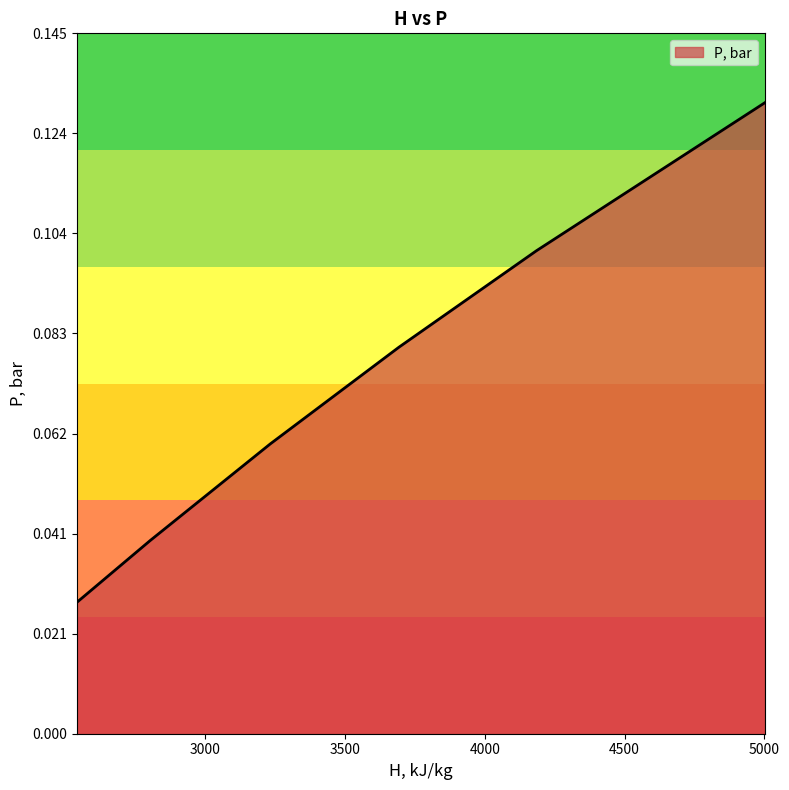

How many values are between 0 and 1?

6